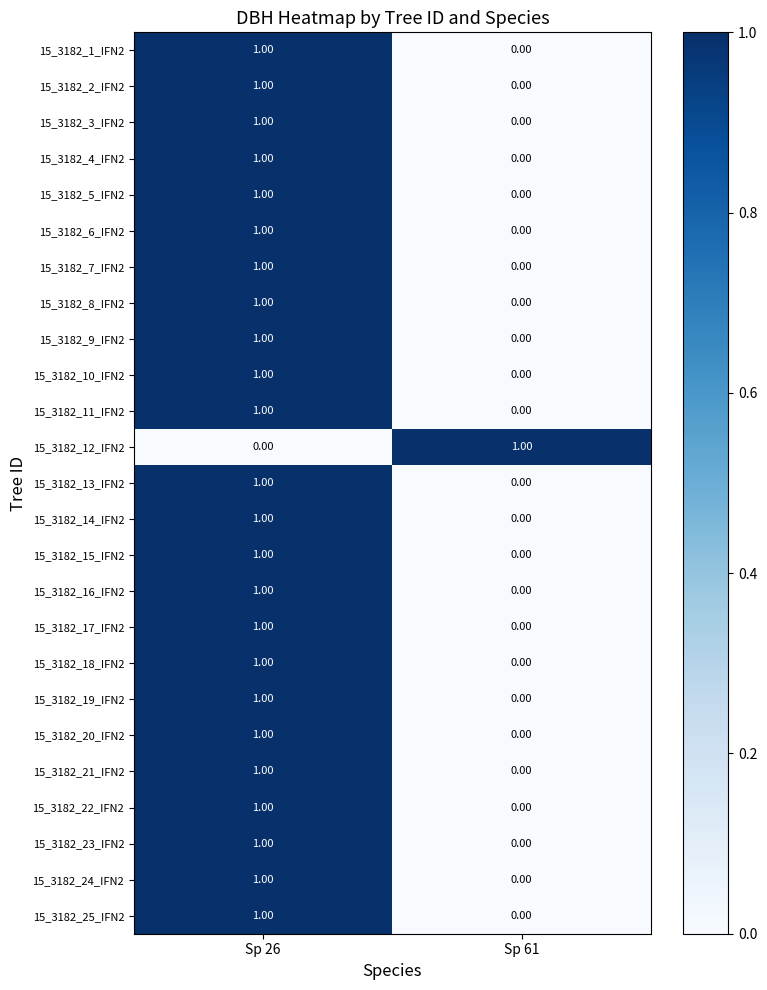

How many distinct data groups are displayed?

25